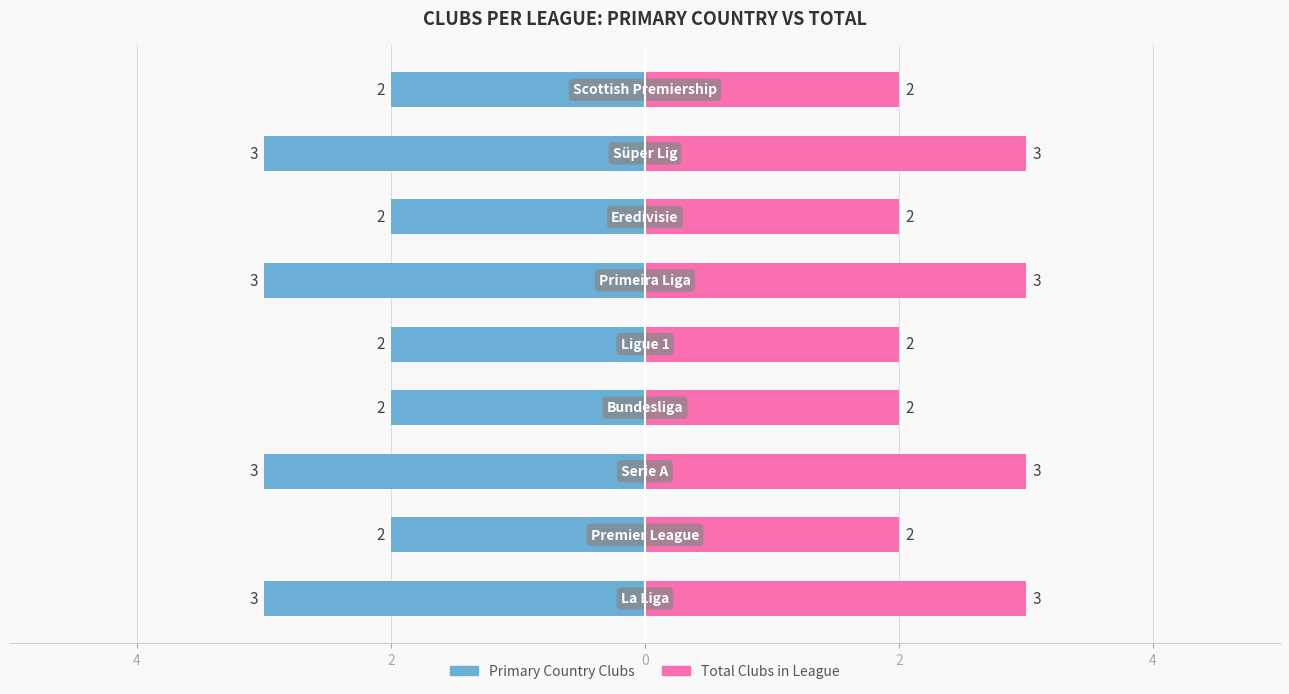

Is the value of Primary Country Clubs at 0 greater than the value of Total Clubs in League at 4?

No